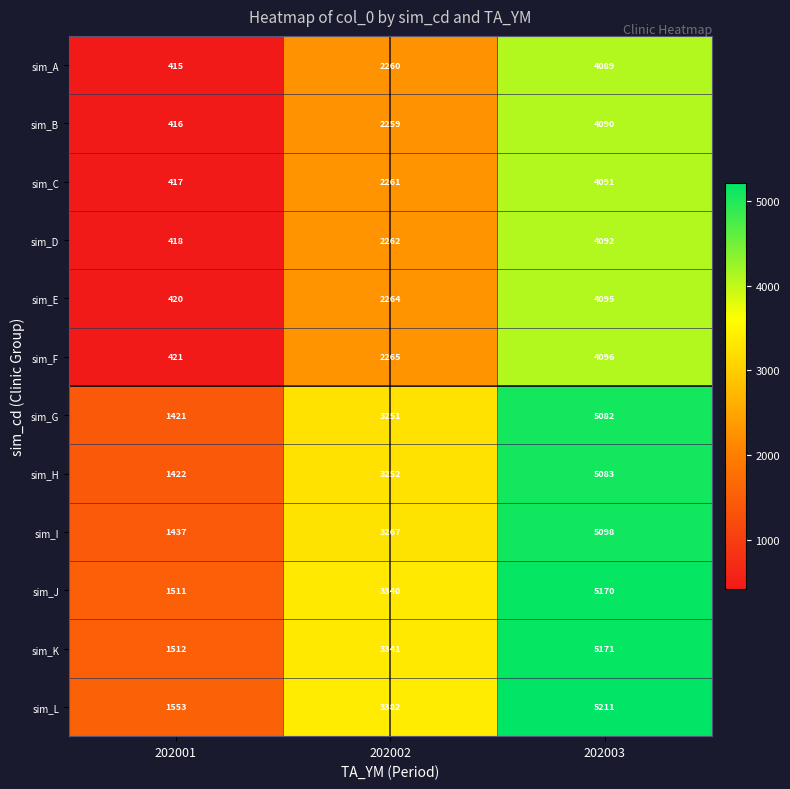

What is the difference between the sim_A values at 202001 and 202003?

3674